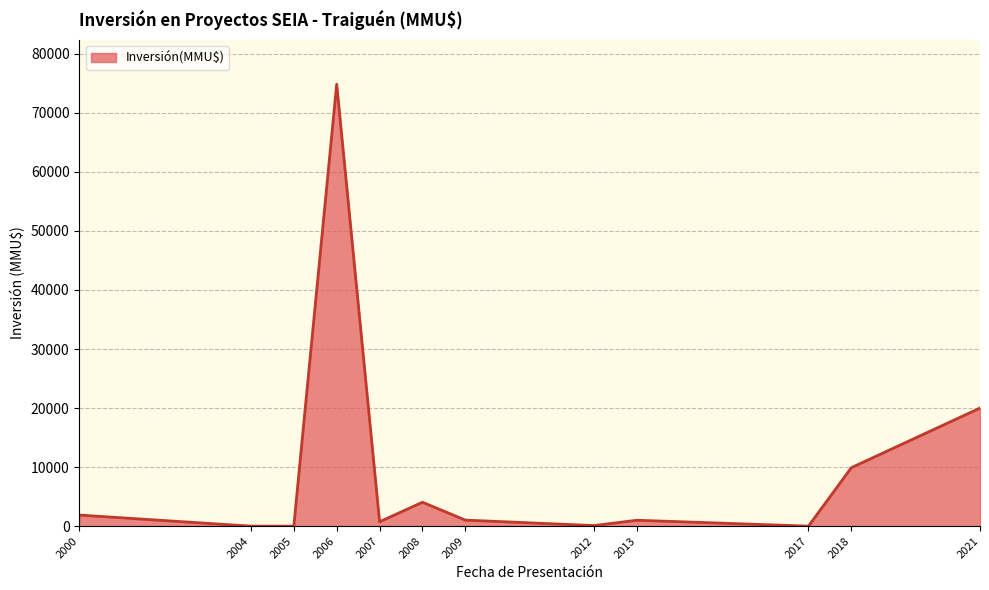

The chart shows a value of 0 at 2004. True or false?

True